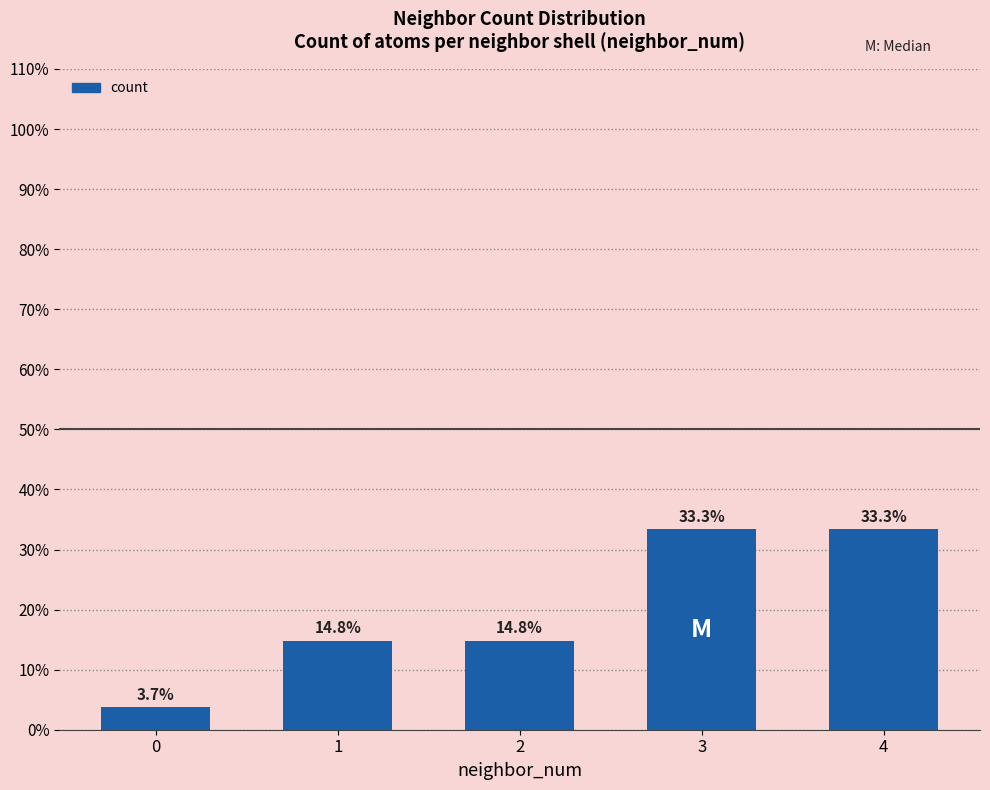

True or false: the data shows 0.2 at 2.

False